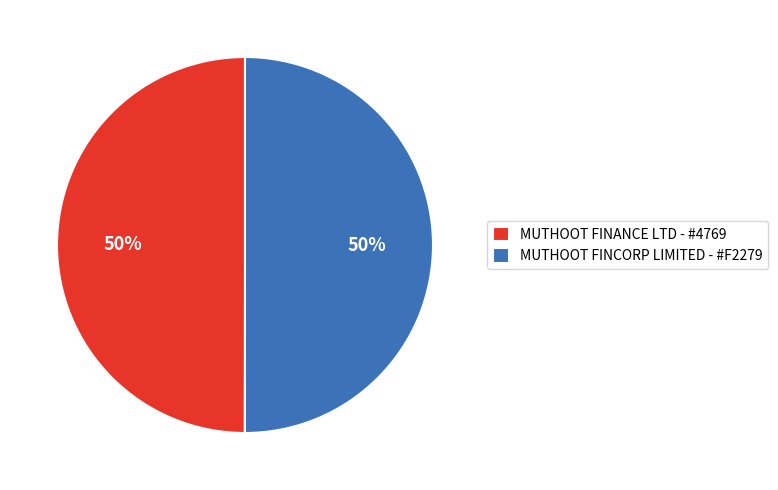

Combined, do MUTHOOT FINCORP LIMITED - #F2279 and MUTHOOT FINANCE LTD - #4769 account for over 50%?

Yes